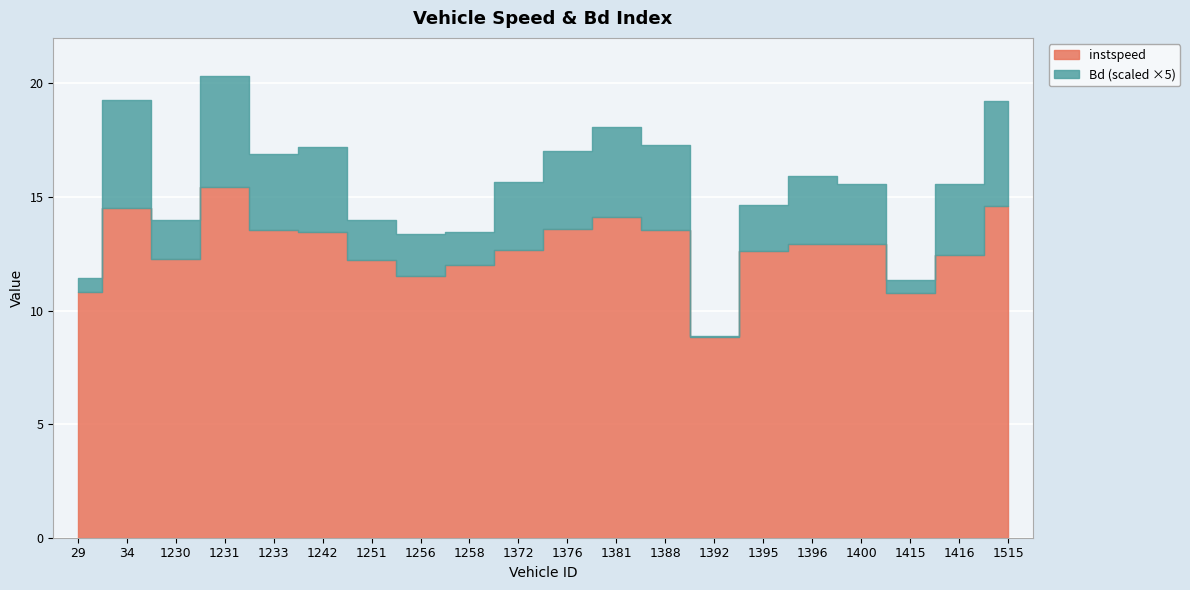

The instspeed series shows 14.5 at 34. True or false?

True